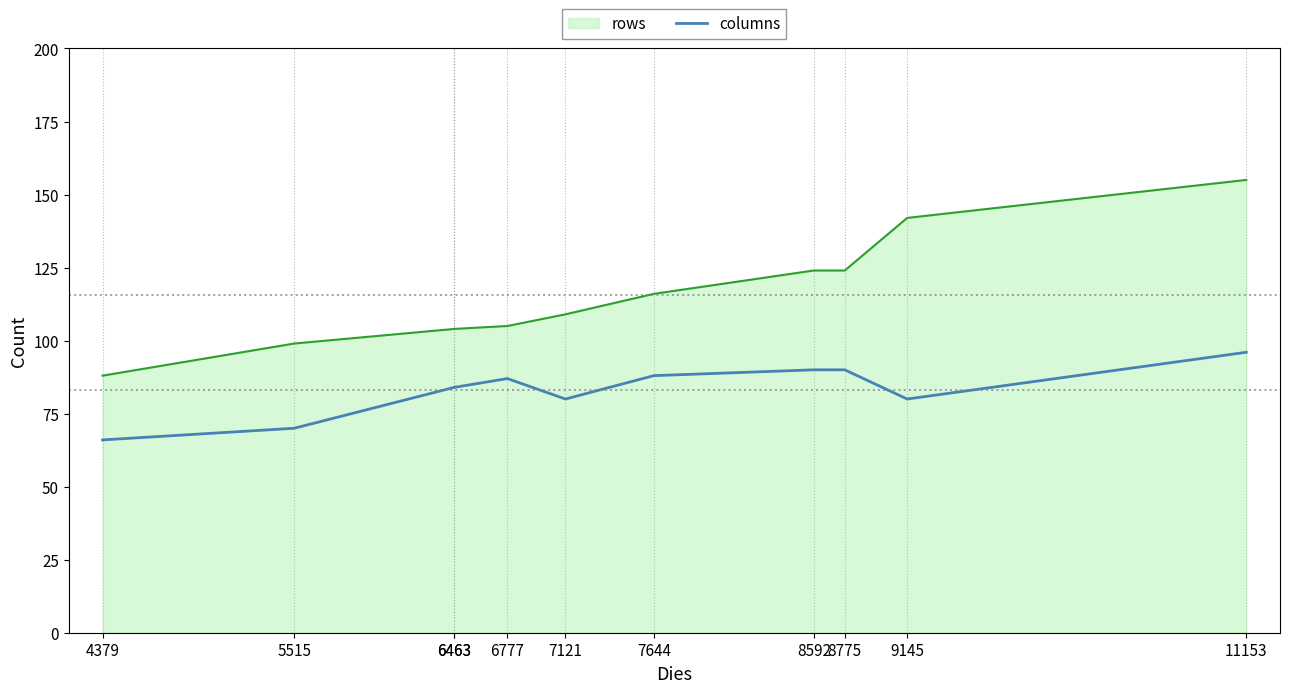

Where is the first local minimum?

7121